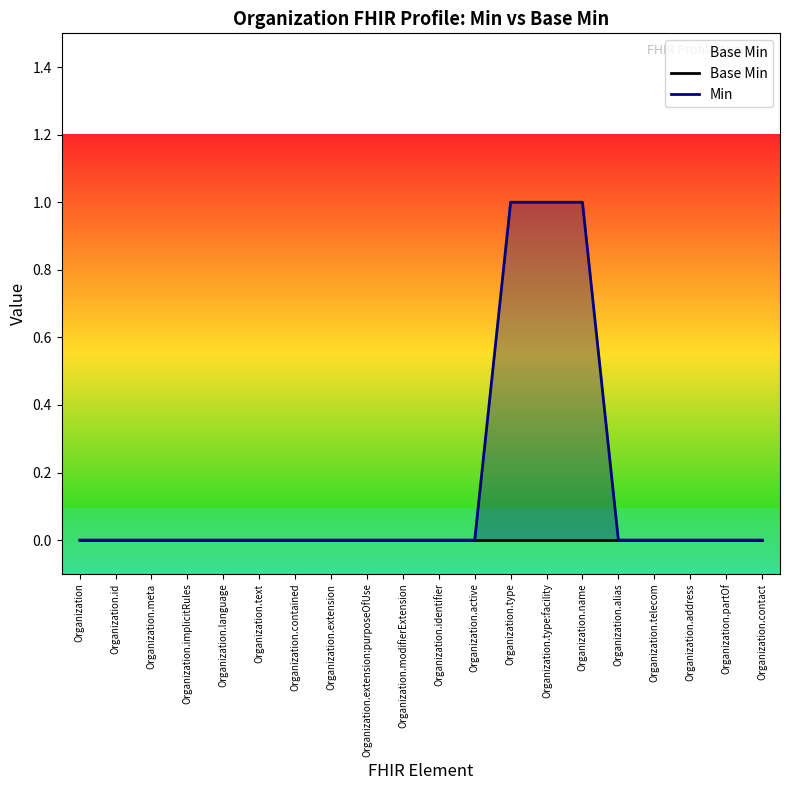

Which series has the largest total across all categories?

Min